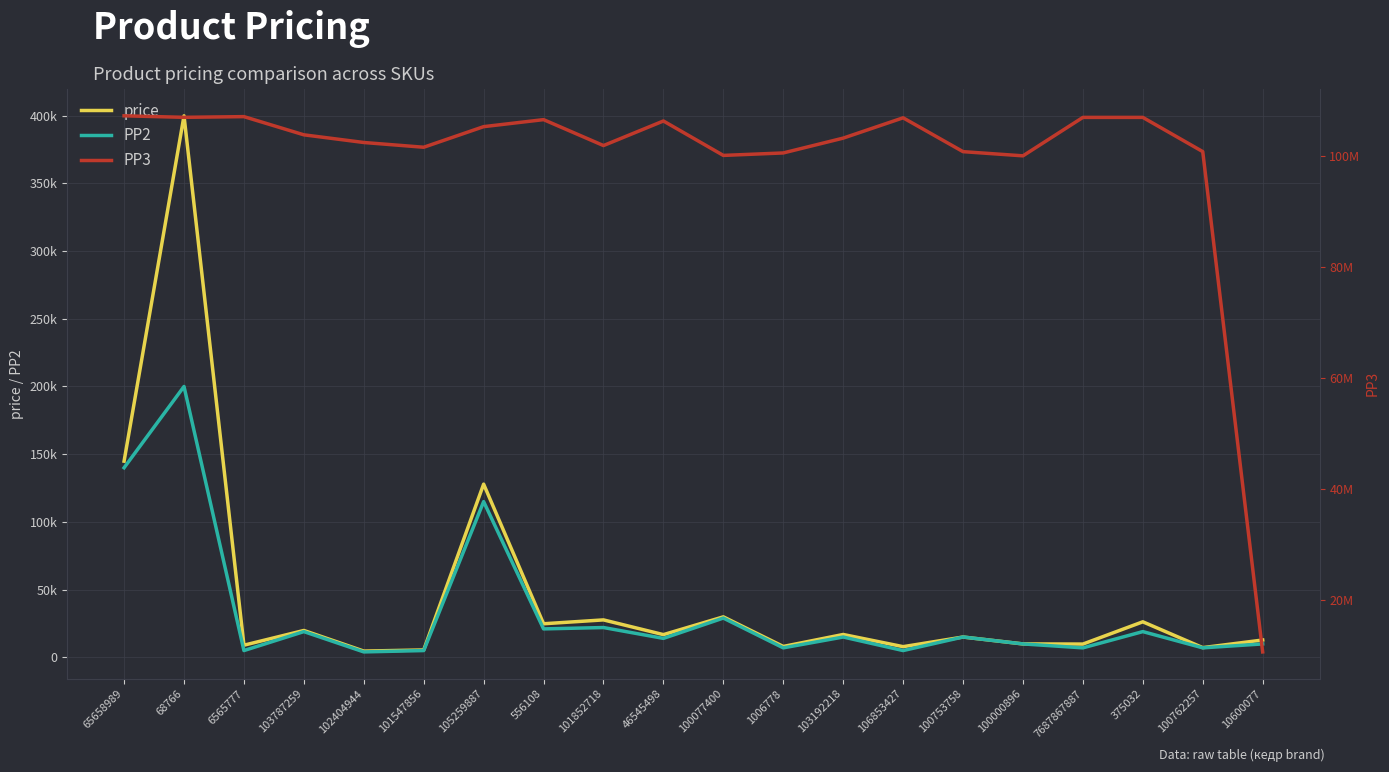

Reading left to right, transcribe all the data shown in this chart.

price: 144858	399898	8962	19834	4612	5448	127897	24792	27641	16766	29891	8032	16875	7880	15000	9900	9797	26233	7170	12787
PP2: 140000	200000	5000	19000	4000	5000	115000	21000	22000	14000	29000	7000	15000	5000	15000	9900	7000	19000	7000	9900
PP3: 107214491	106940501	107065816	103787259	102404944	101547856	105259887	106525854	101852718	106281092	100077400	100521355	103192218	106853427	100753758	100000896	106927675	106927690	100762257	10600077